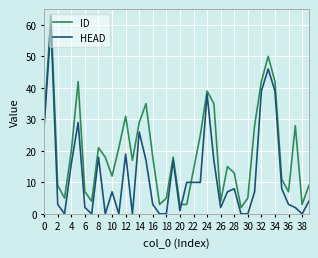

What is the sum of all HEAD values?

496